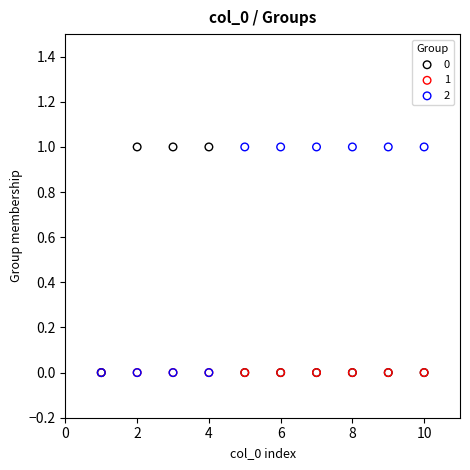

What are all the series names shown in the legend?

0, 1, 2